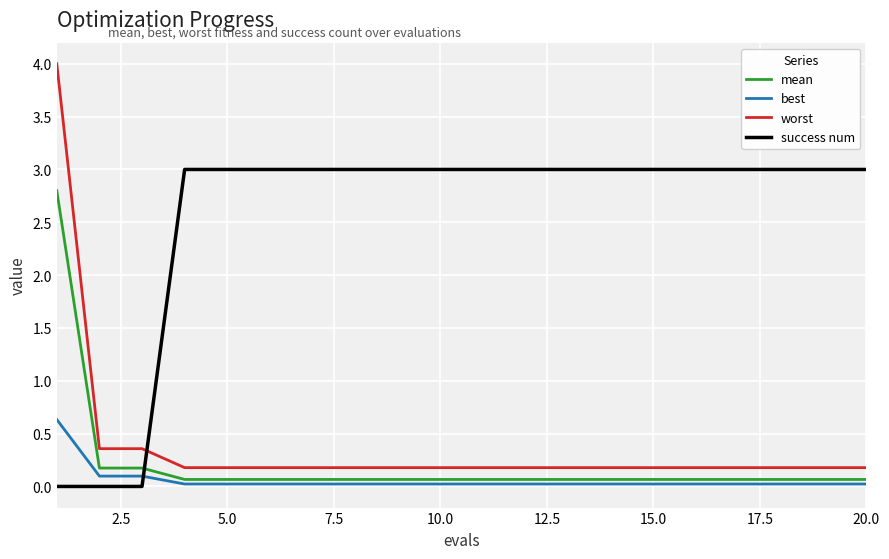

How many lines are shown in the chart?

4